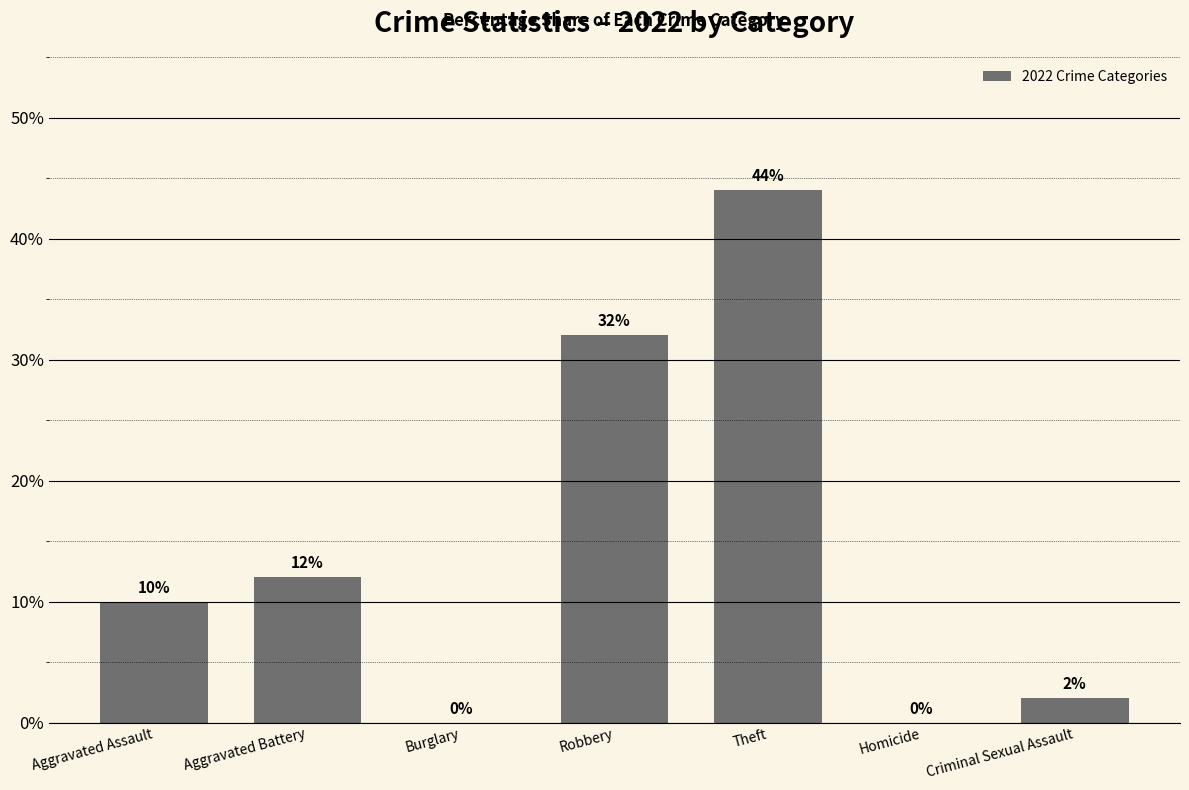

What is the average value?

14